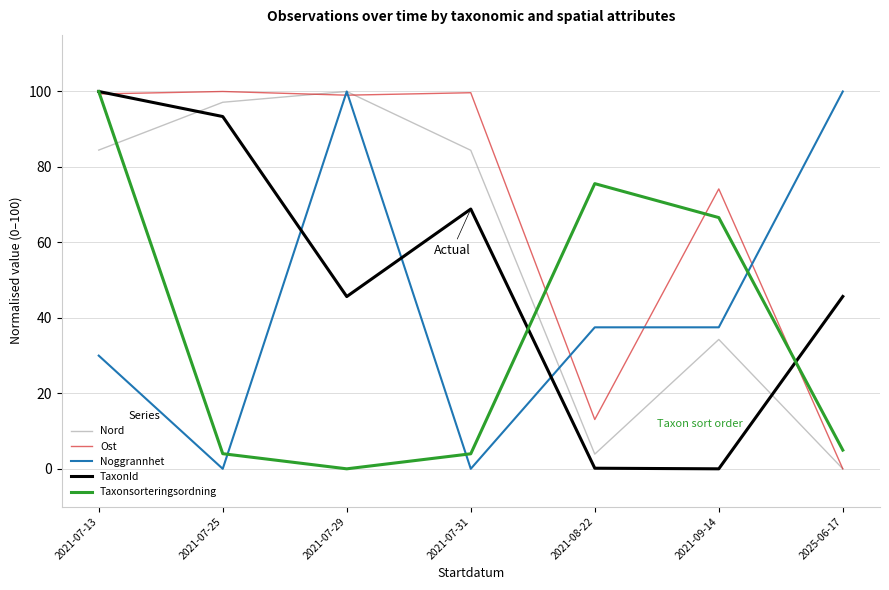

Rank the series by their average value, from highest to lowest.

Ost, Nord, TaxonId, Noggrannhet, Taxonsorteringsordning